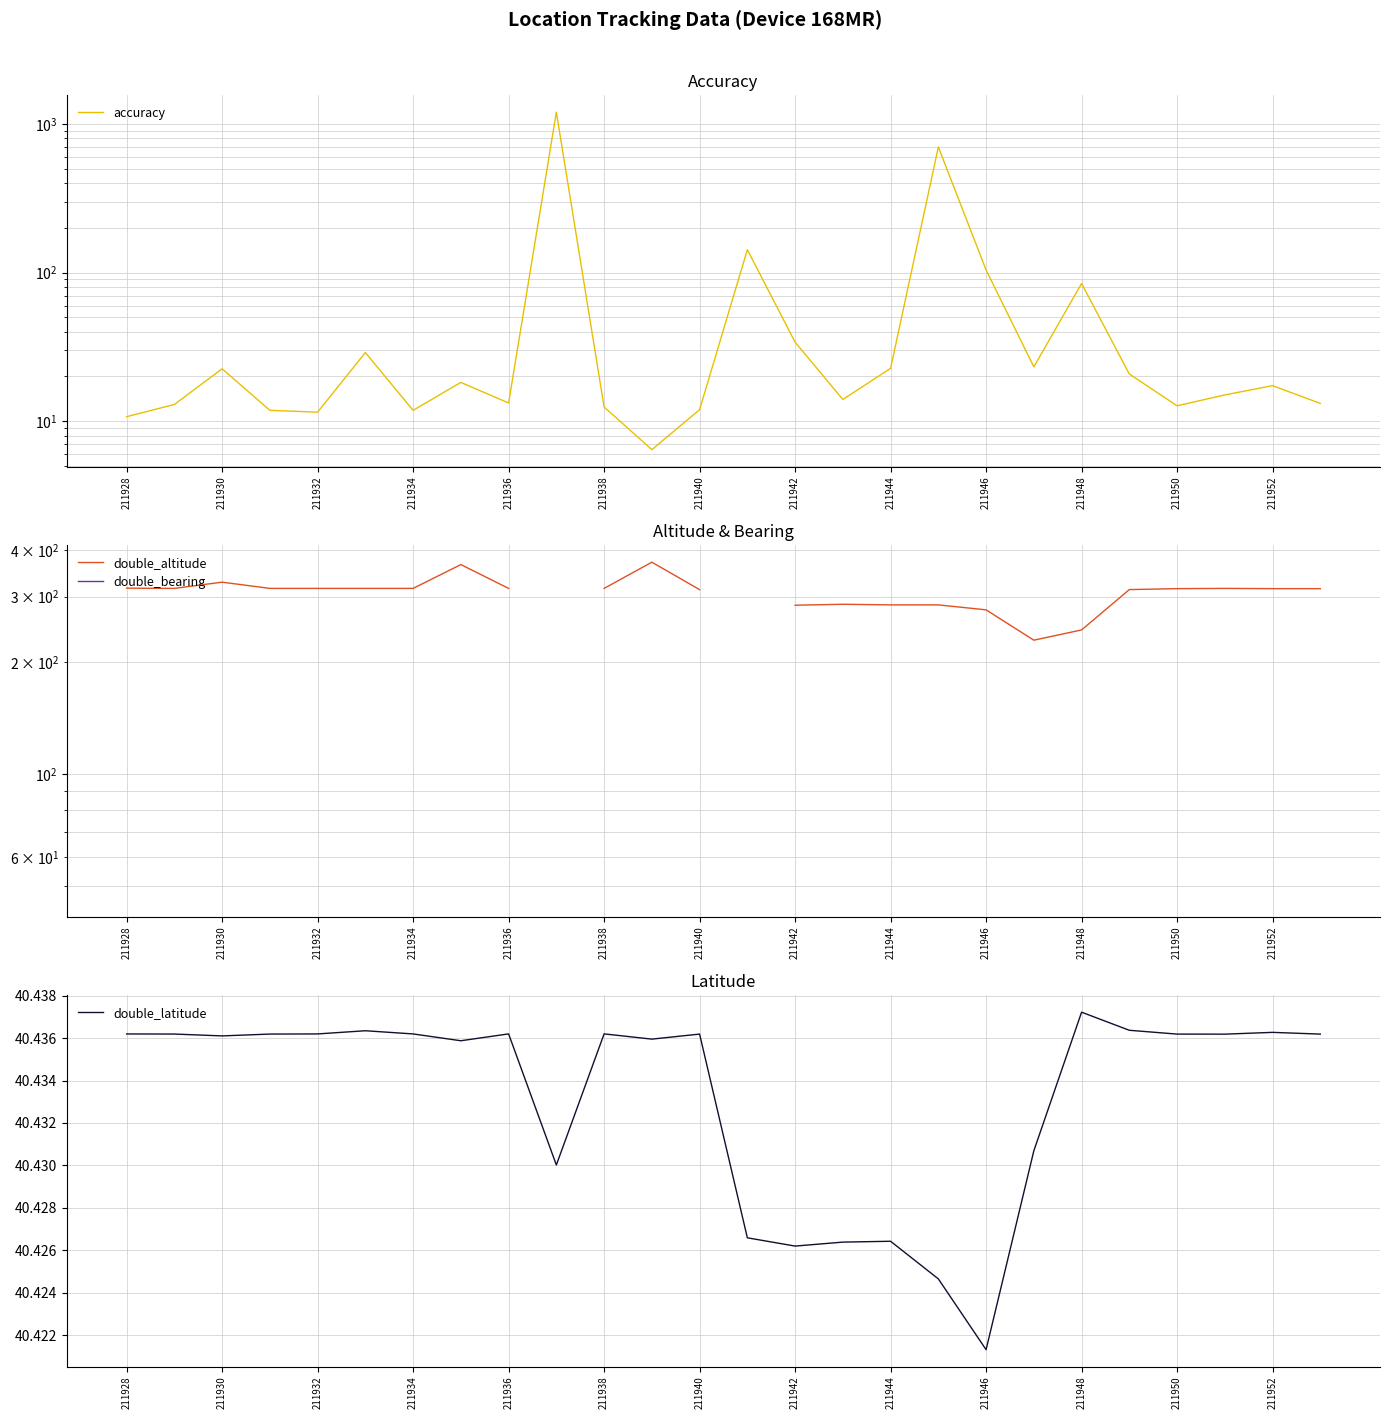

At how many categories does at least one series exceed 195?

25